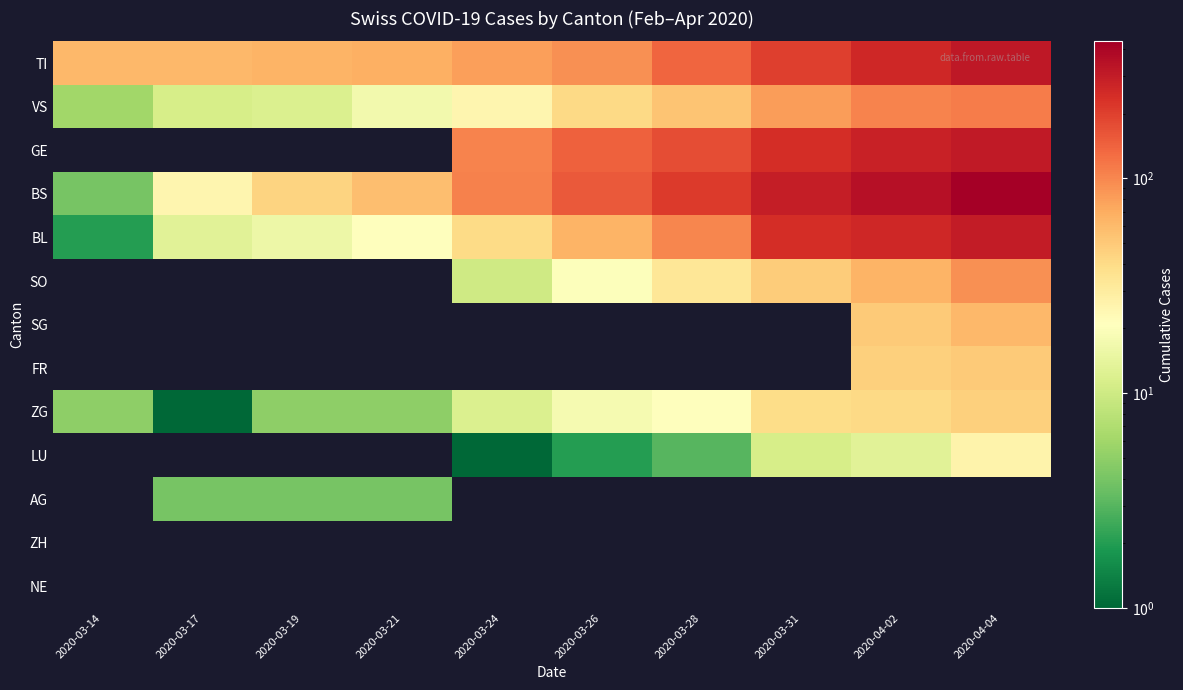

Is the value of VS at 2020-03-24 greater than the value of ZH at 2020-03-19?

Yes